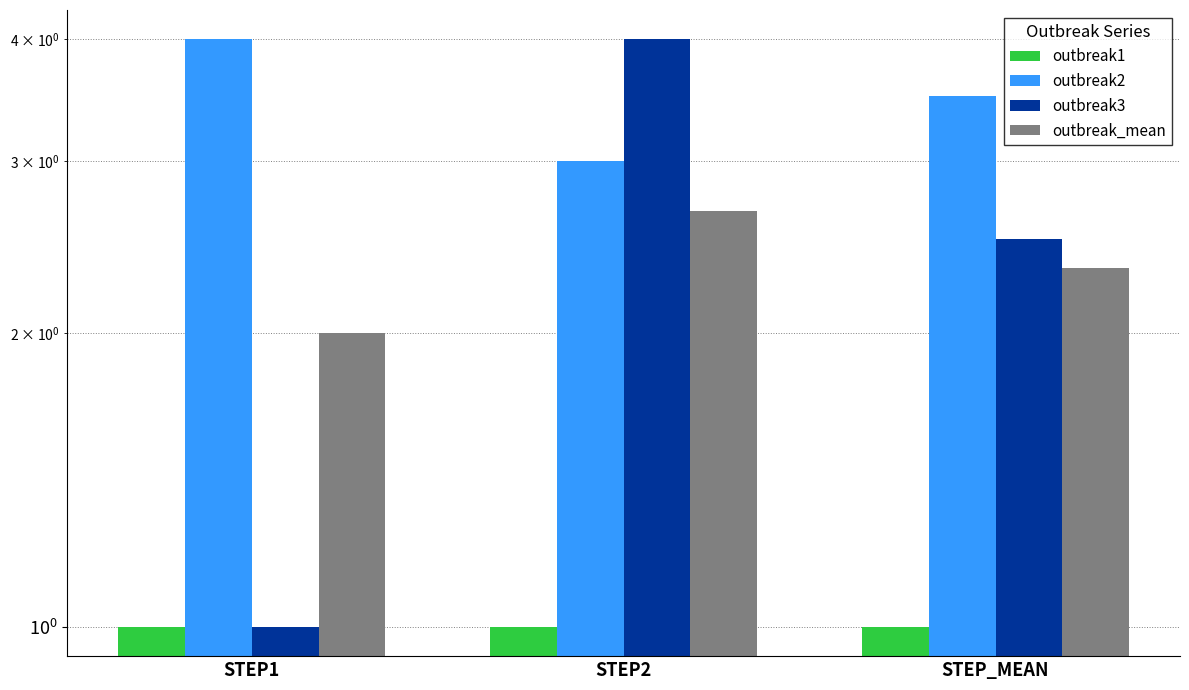

Which series has the largest total across all categories?

outbreak2